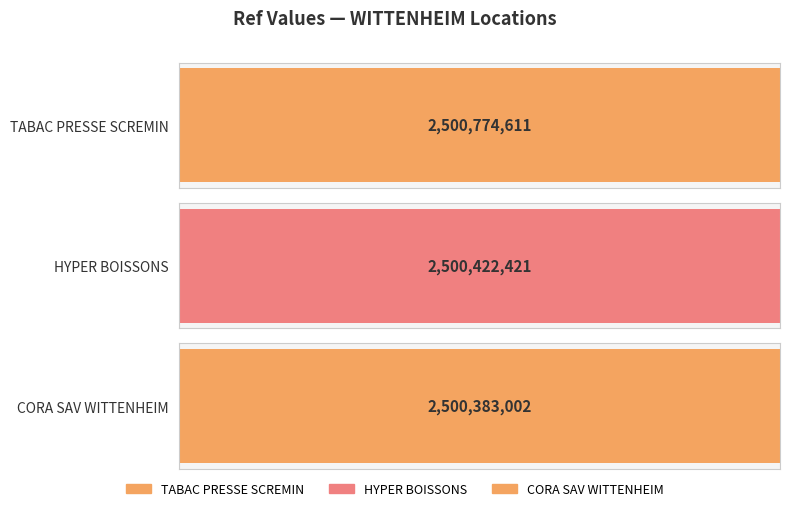

What is the label of the 3rd bar from the right?

TABAC PRESSE SCREMIN